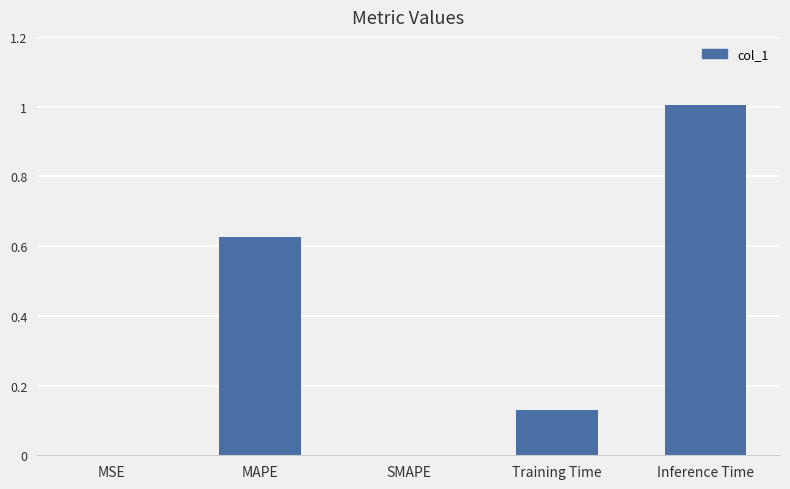

What is the sum of the values at Training Time and MAPE?

0.8